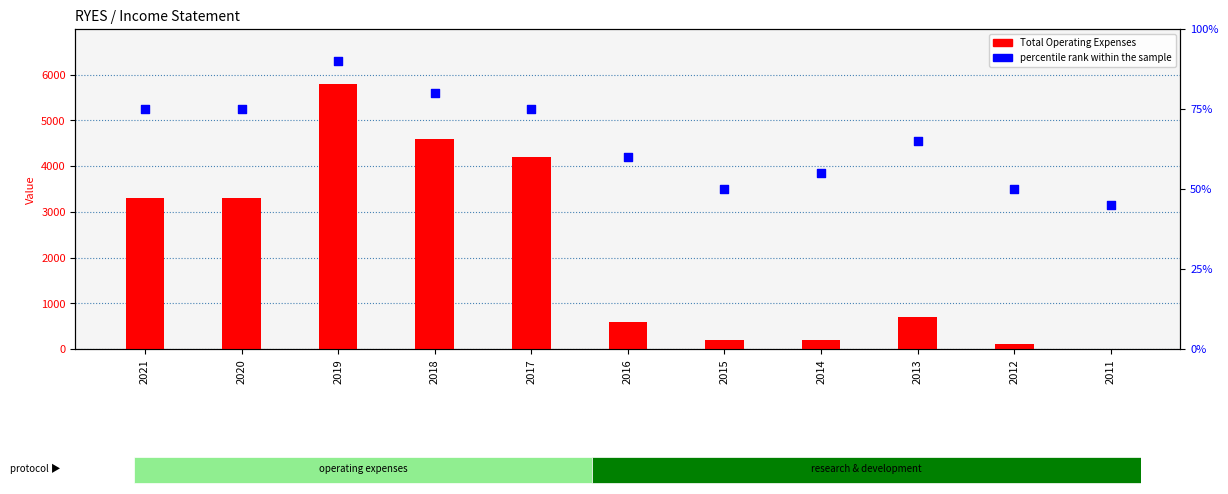

What is the total value across all series at 2020?

3375